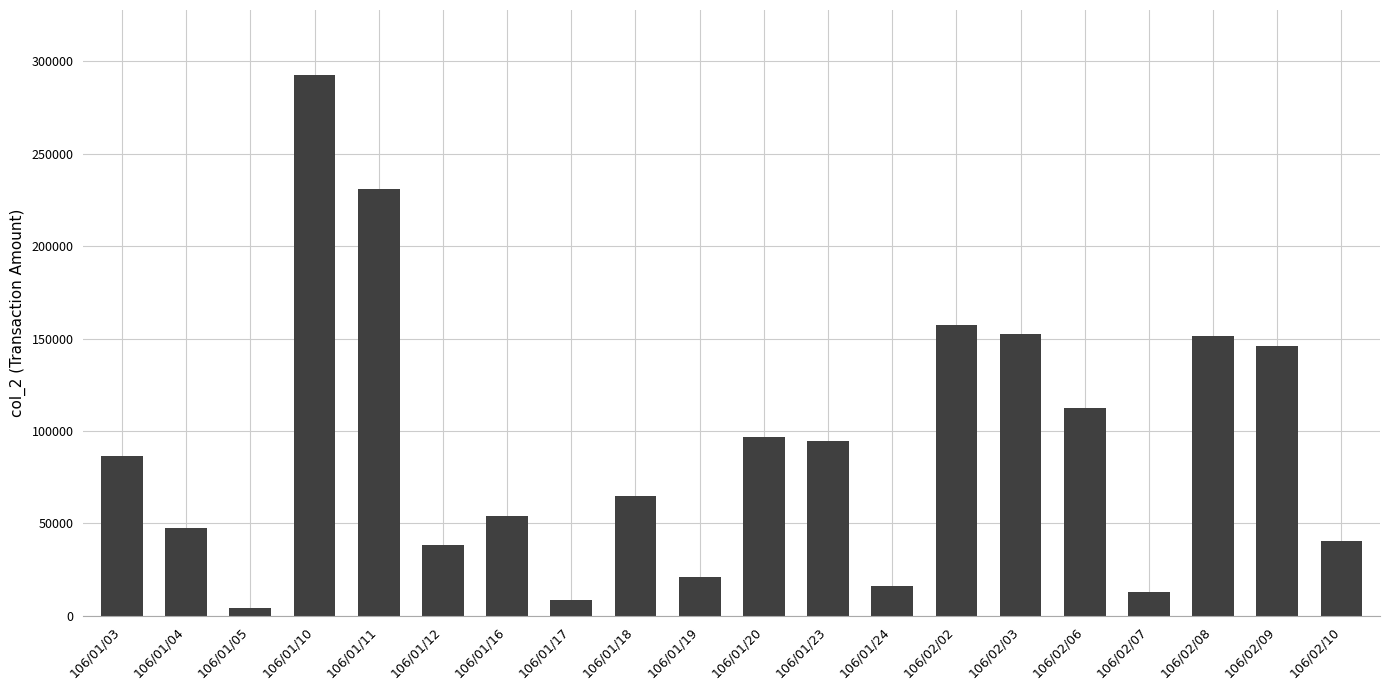

What is the sum of the values at 106/01/20 and 106/01/24?

112480